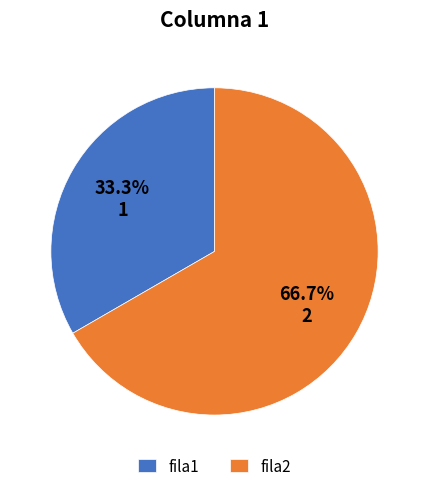

Which category has the biggest portion of the pie?

fila2